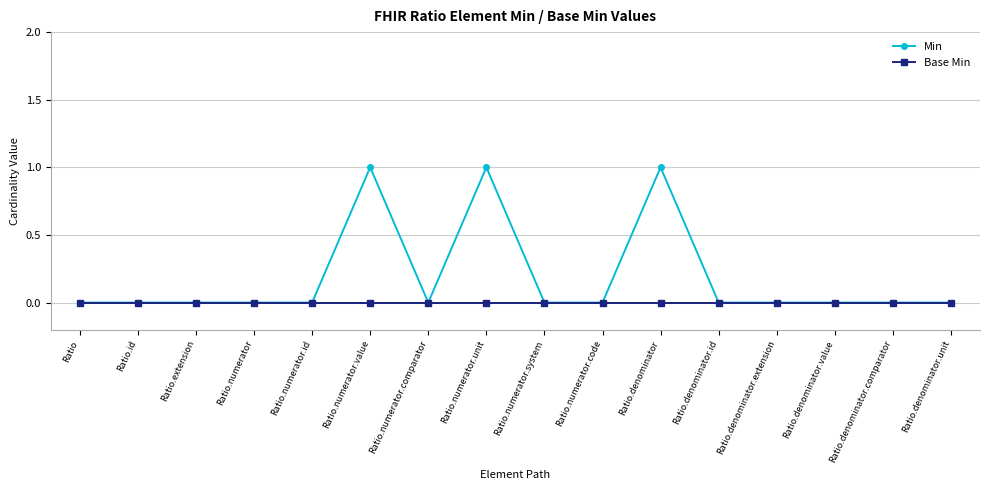

True or false: Min has more than 1 interior local peaks.

True